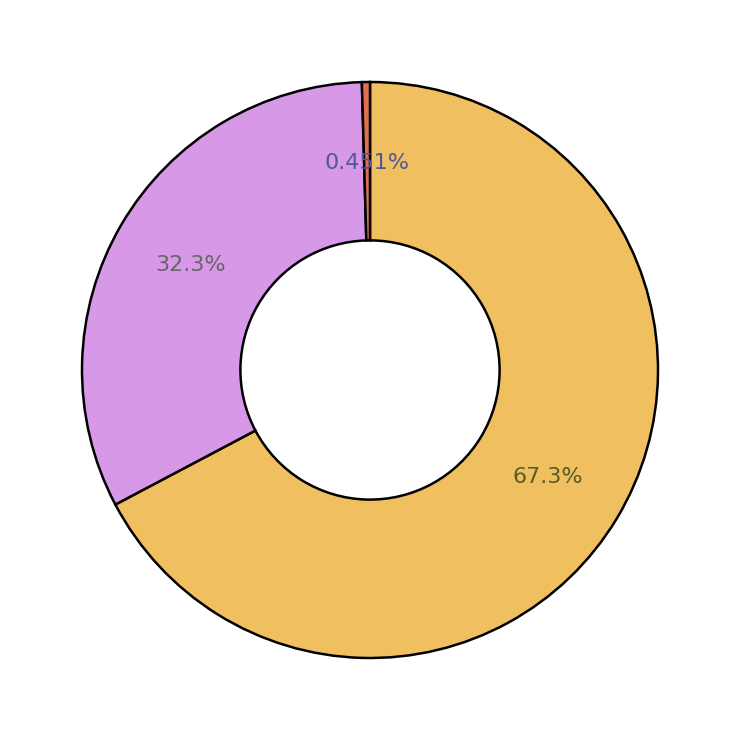

Is there any slice that represents more than half of the pie?

Yes